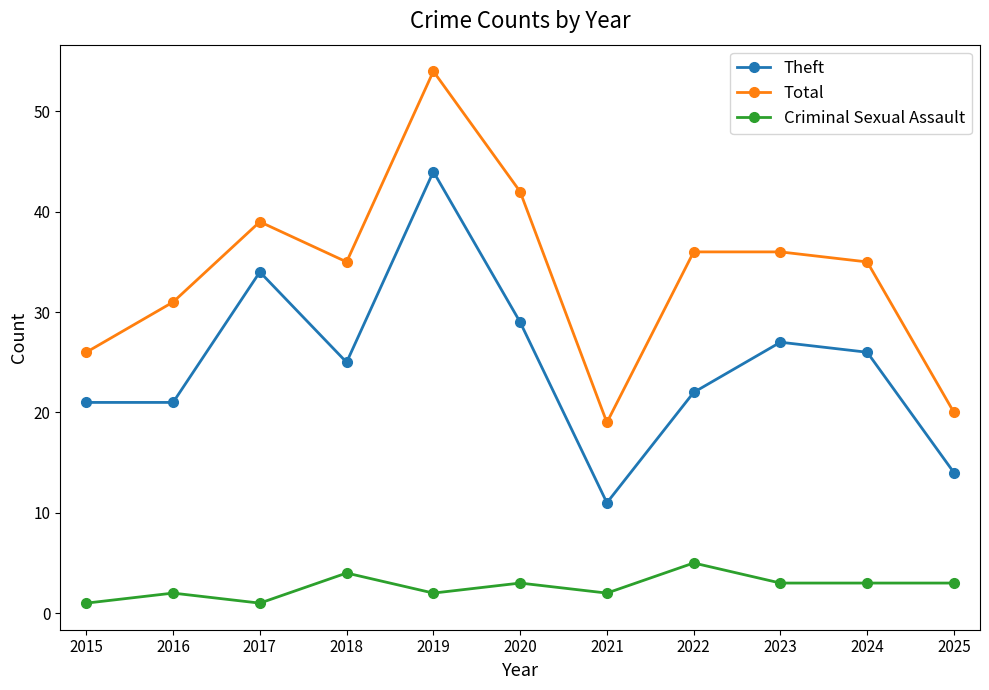

Does the chart display data point markers on the line(s)?

Yes